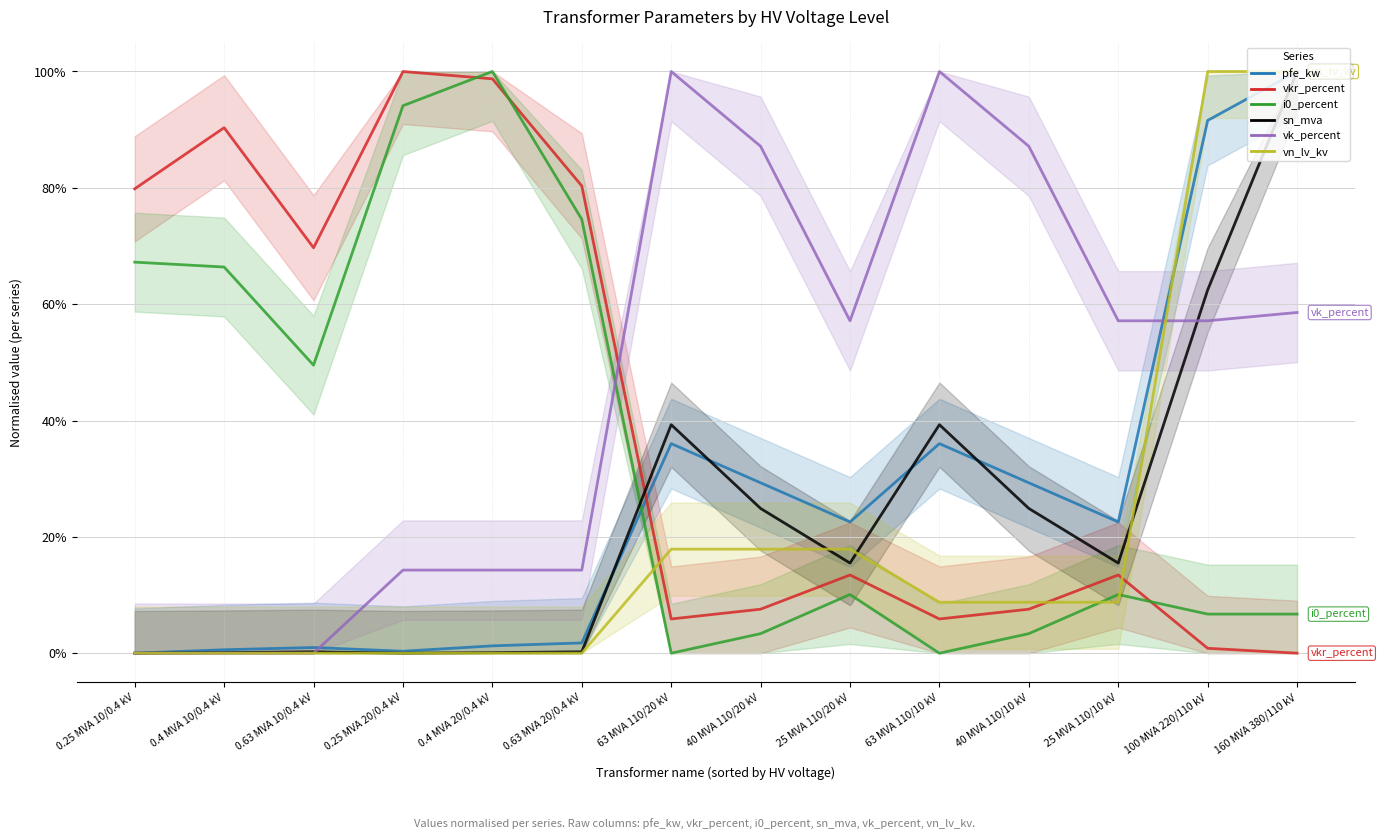

Which series has the largest total across all categories?

vk_percent